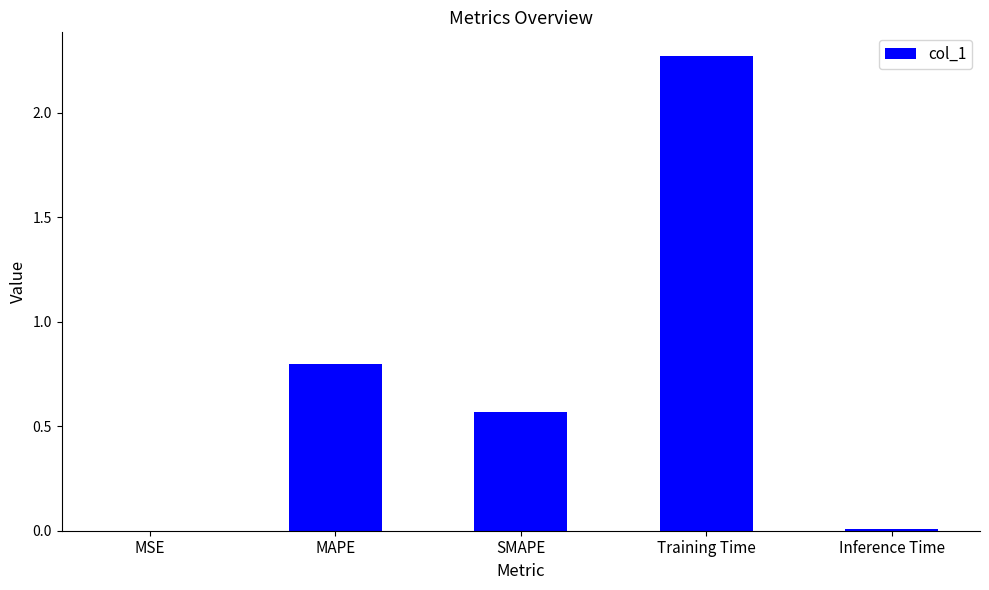

The chart shows a value of 0.0 at Inference Time. True or false?

True